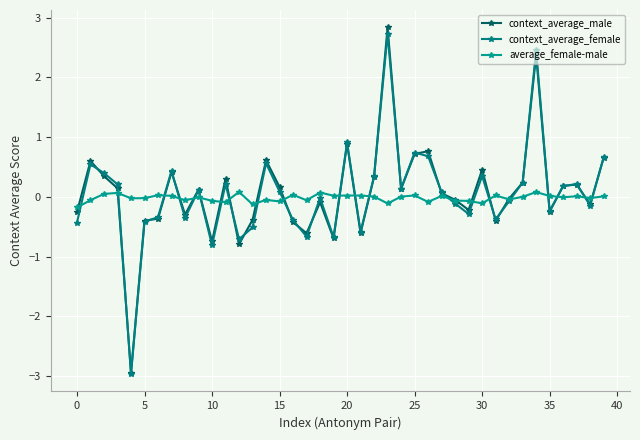

Which series has the largest range (max minus min)?

context_average_male